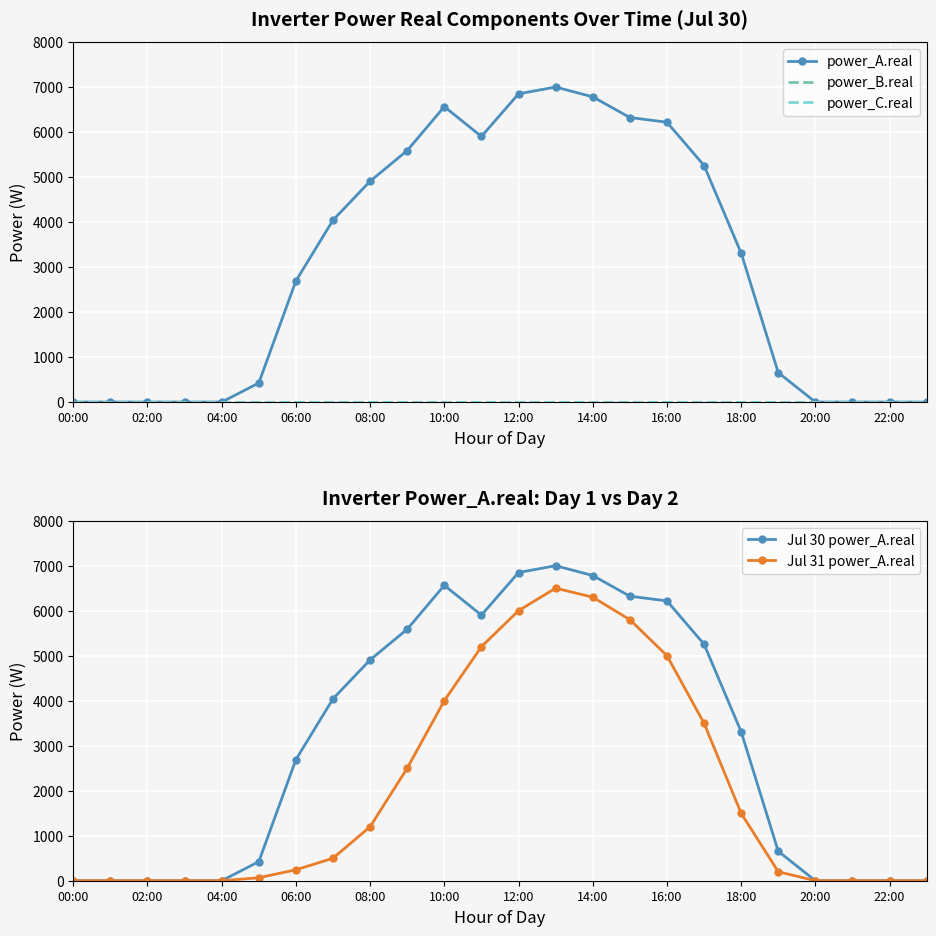

What is the maximum value for Jul 30 power_A.real?

6998.4